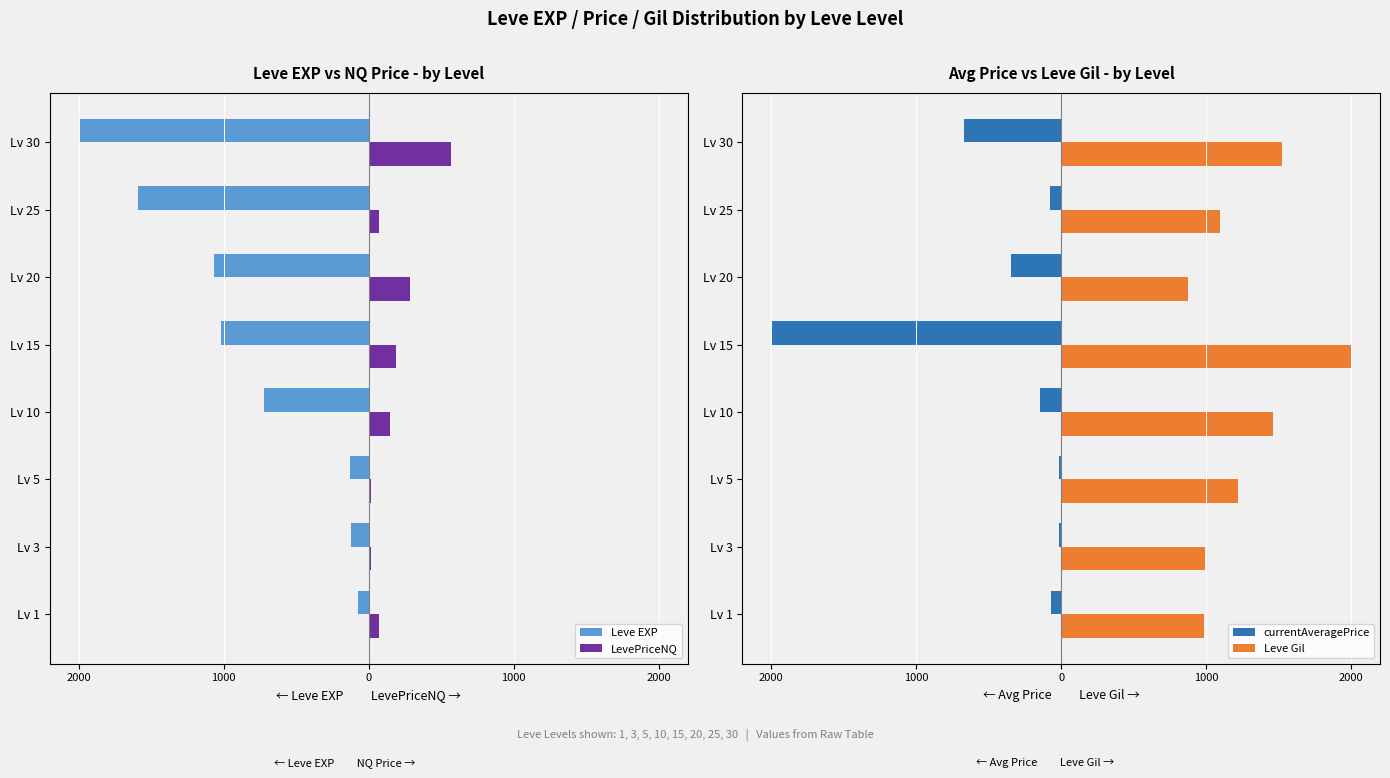

What is the value of the Leve Gil bar at the 2nd from the left?

991.3